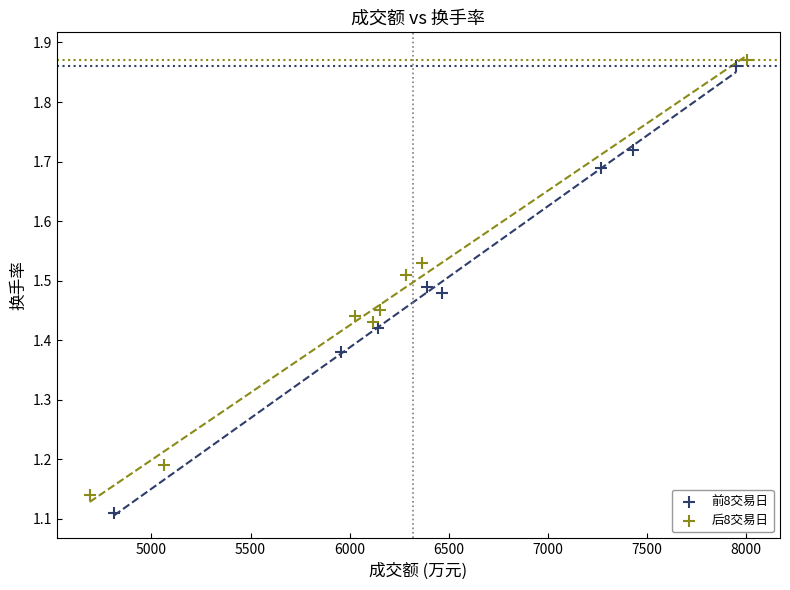

What are all the series names shown in the legend?

前8交易日, 后8交易日